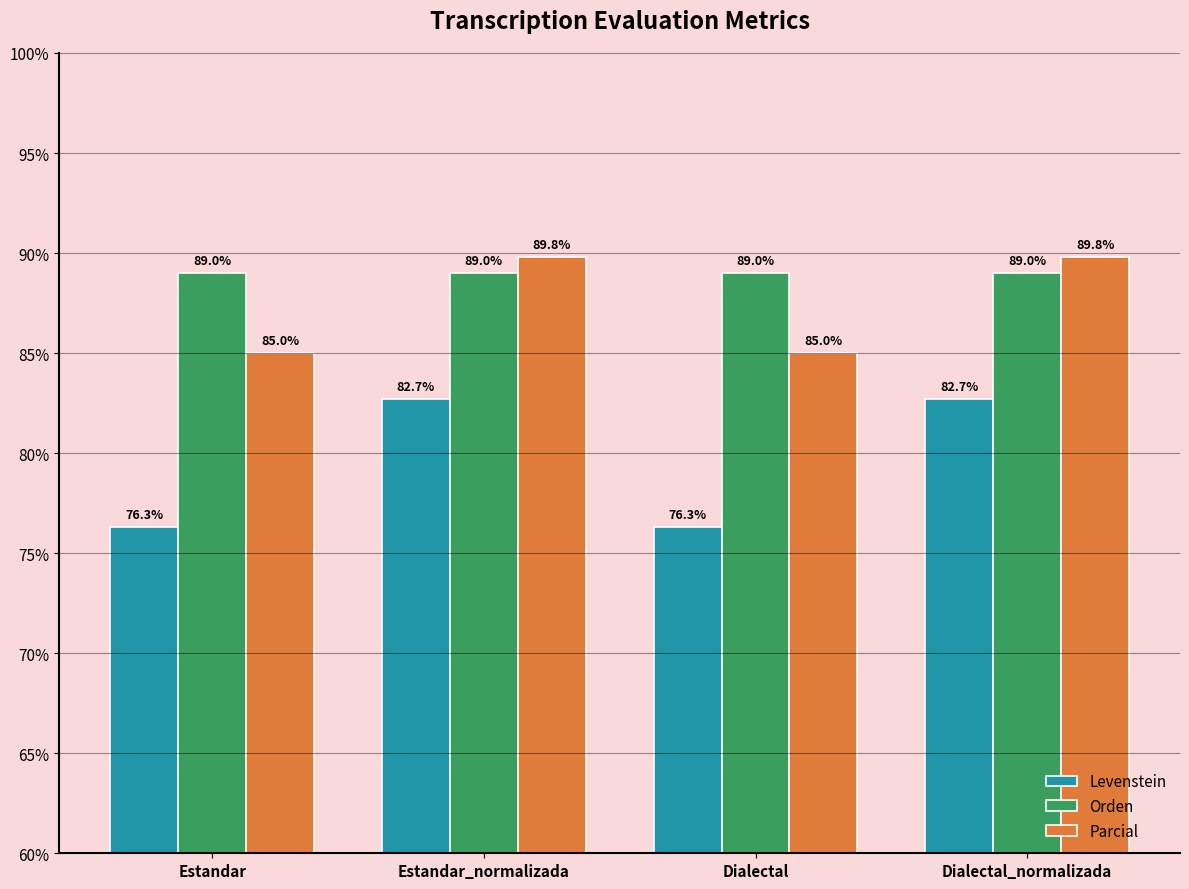

What is the highest value of the Orden series?

89.0